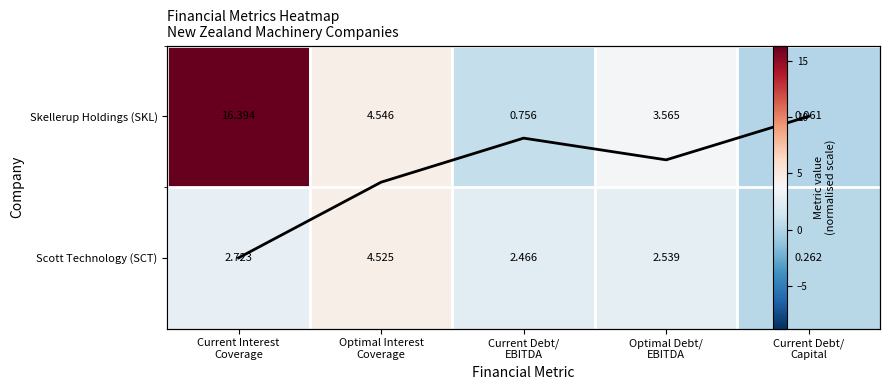

What is the difference between the Scott Technology (SCT) values at Current Debt/ EBITDA and Current Interest Coverage?

0.3